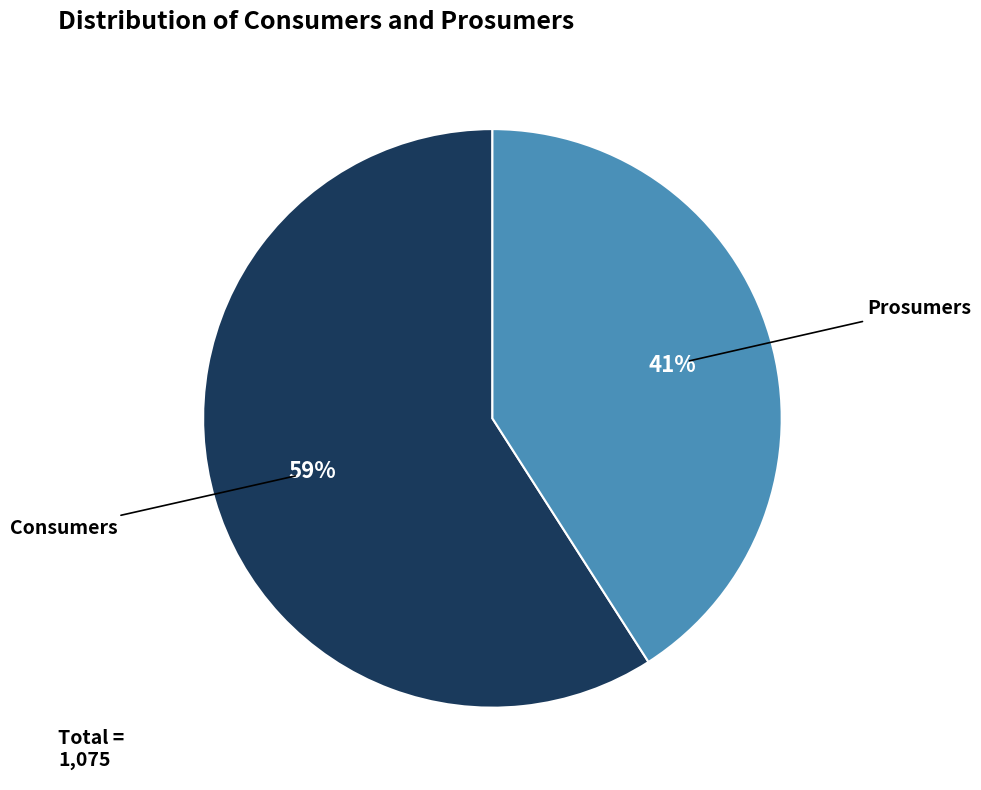

Is it true that Prosumers is 53% of the pie?

False